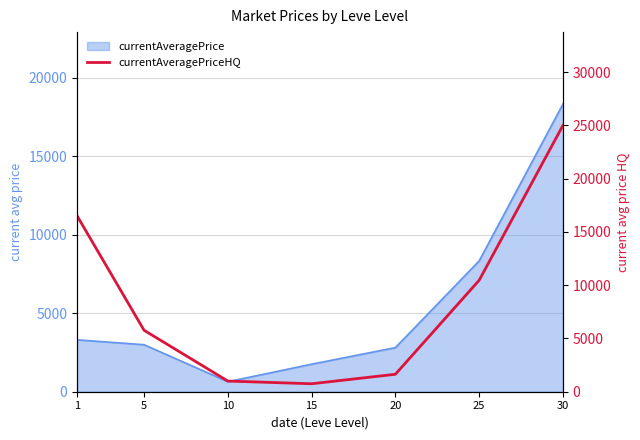

Which category has the highest value across all series?

30